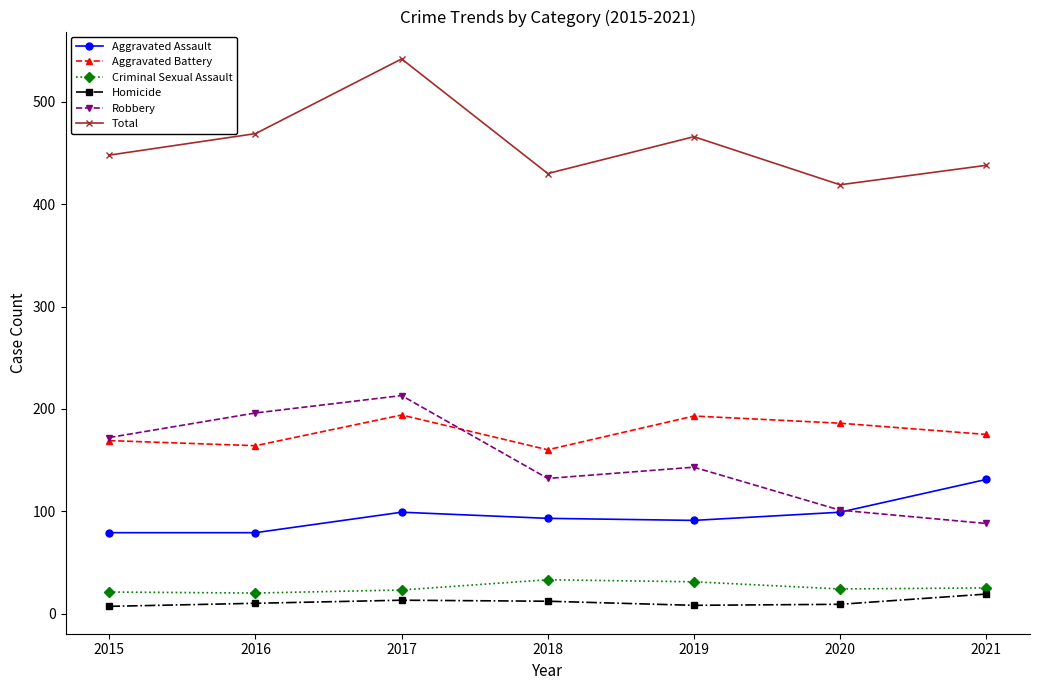

At which category is the sum across all series the highest?

2017